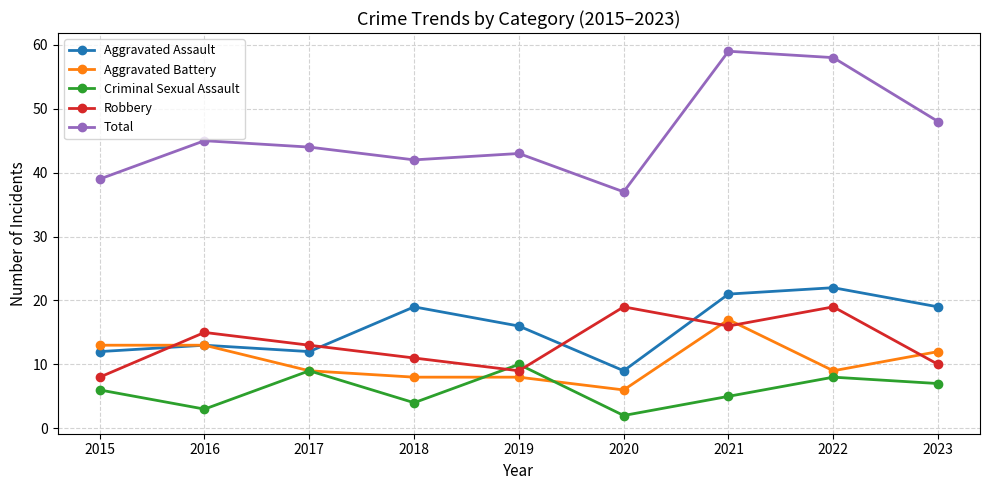

What is the maximum value shown in the chart?

59